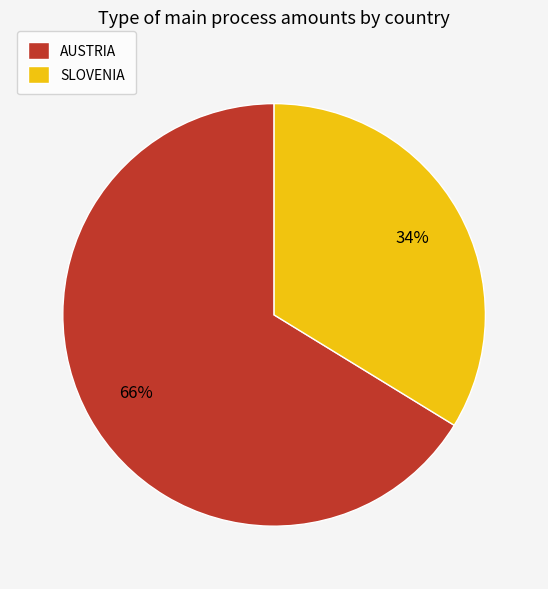

Is it true that SLOVENIA is 21% of the pie?

False